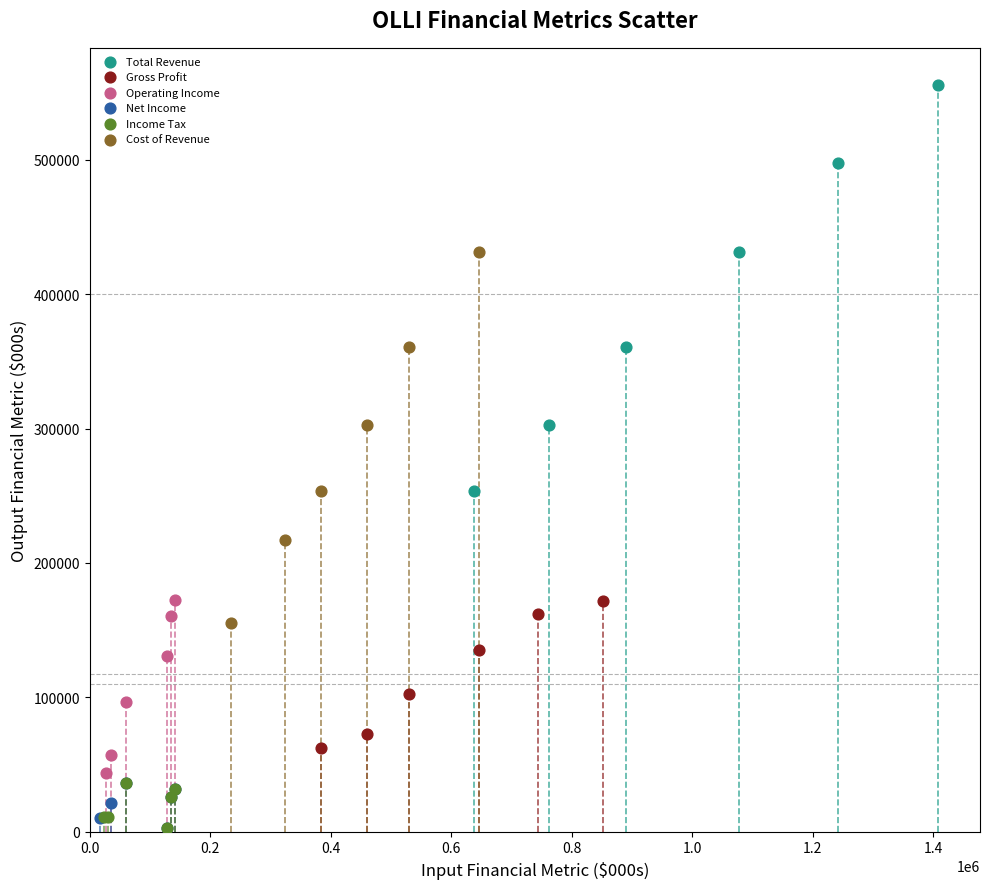

Which series has the widest spread of Y values?

Total Revenue